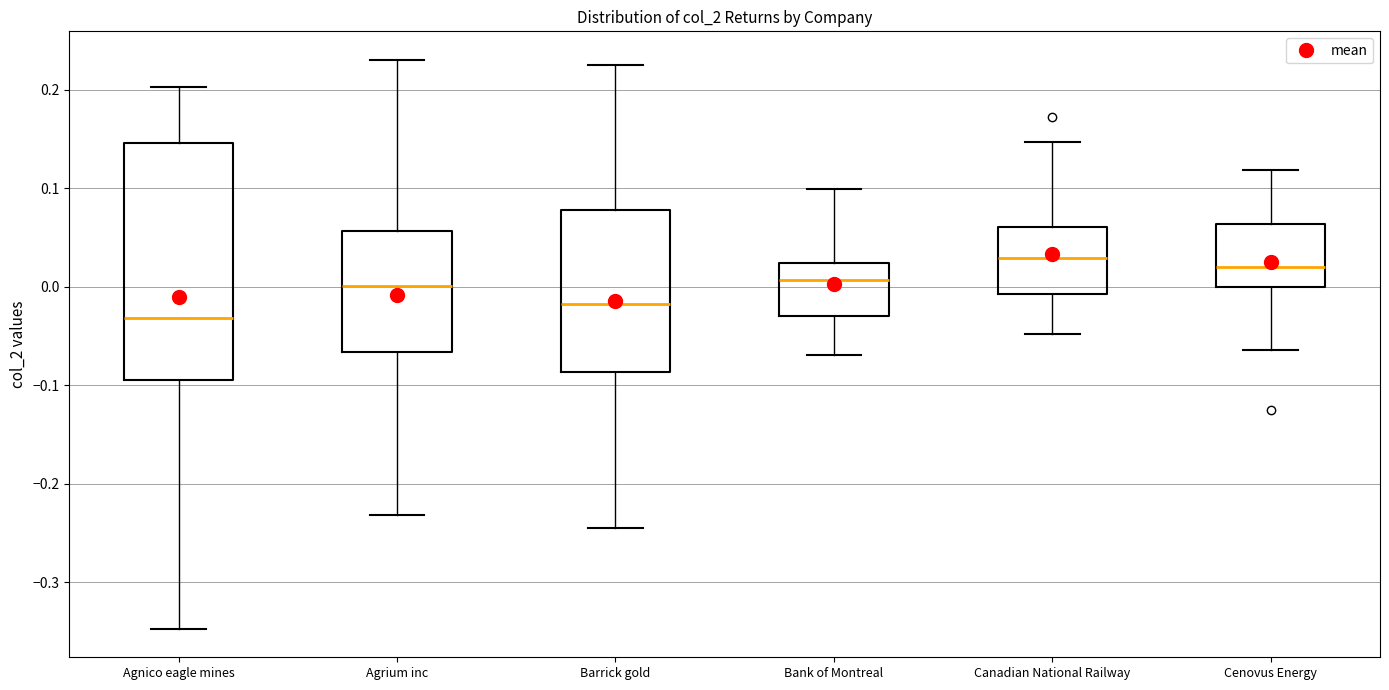

Where does the median line of the box for Canadian National Railway sit on the y-axis? The values are not printed on the chart, so give them approximately, as read against the axis.

0.03